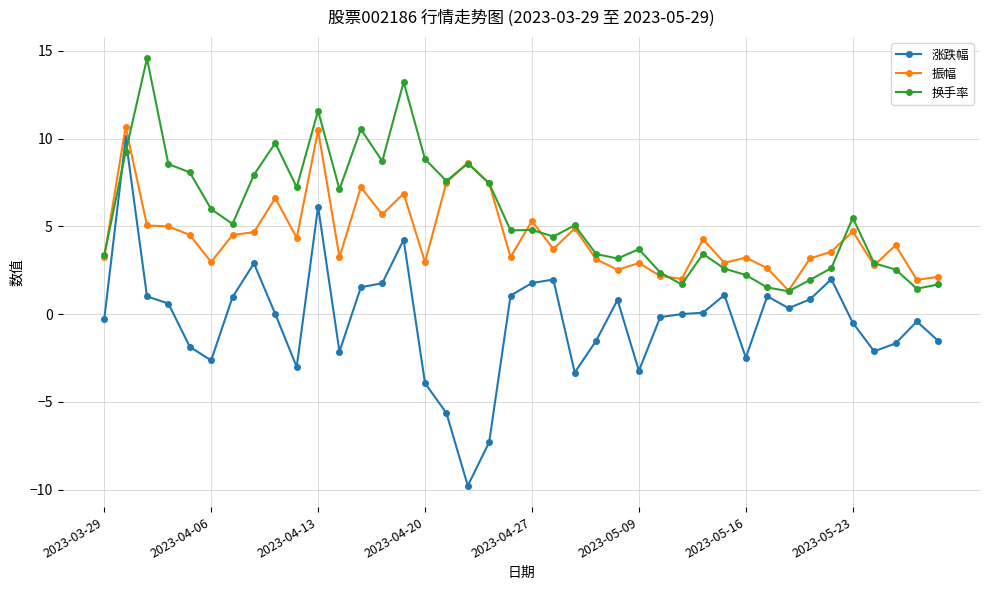

True or false: 涨跌幅 and 振幅 cross at least once.

False